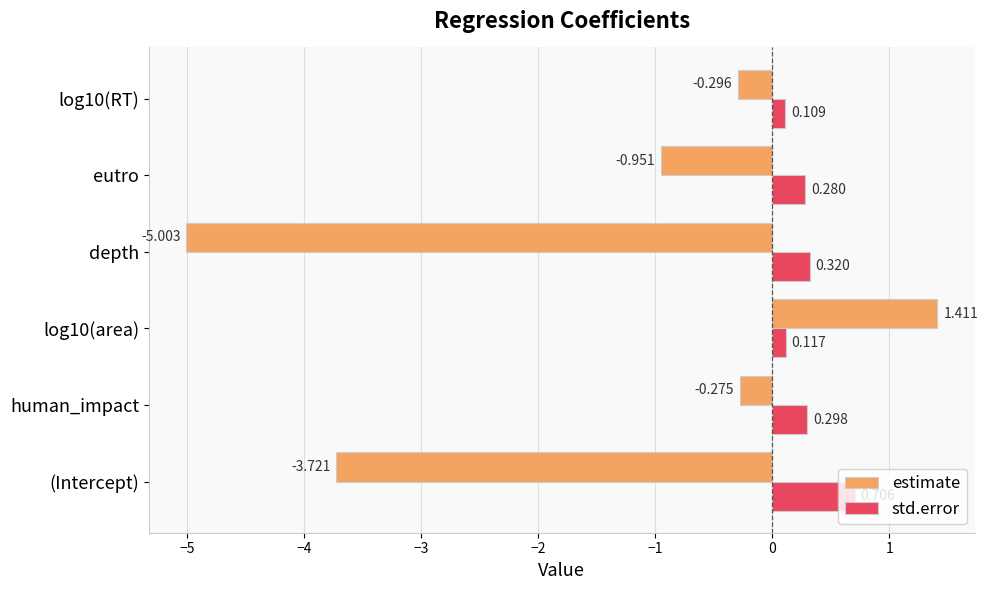

Between (Intercept) and log10(RT), which series saw the biggest shift?

estimate